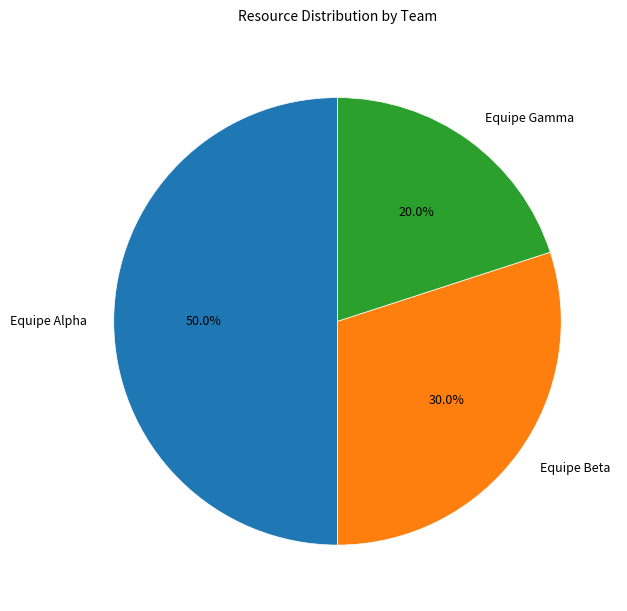

Approximately how many times larger is the value at Equipe Gamma compared to Equipe Beta?

0.7